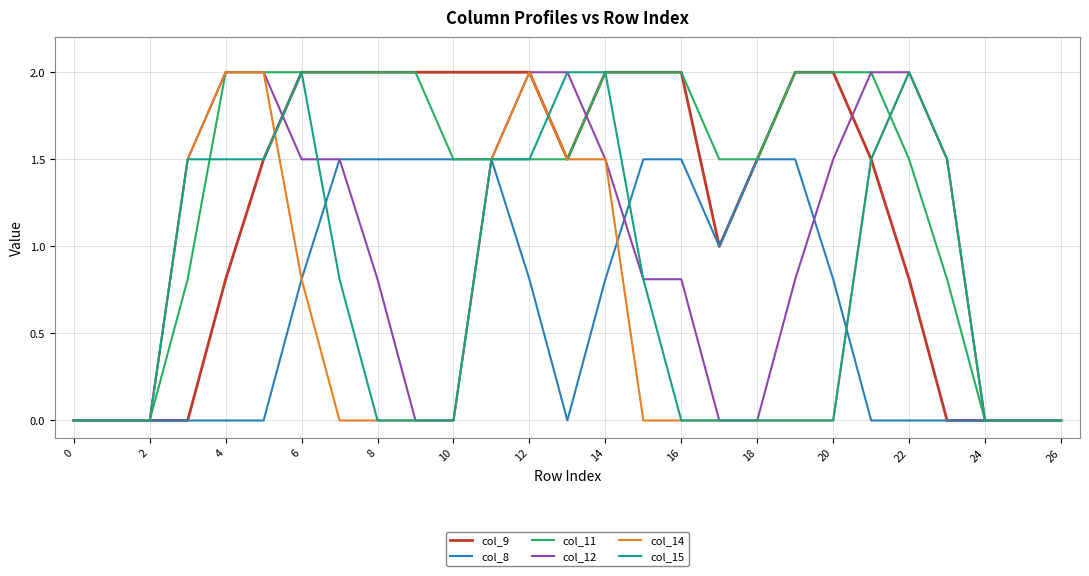

Which series has the largest total across all categories?

col_11